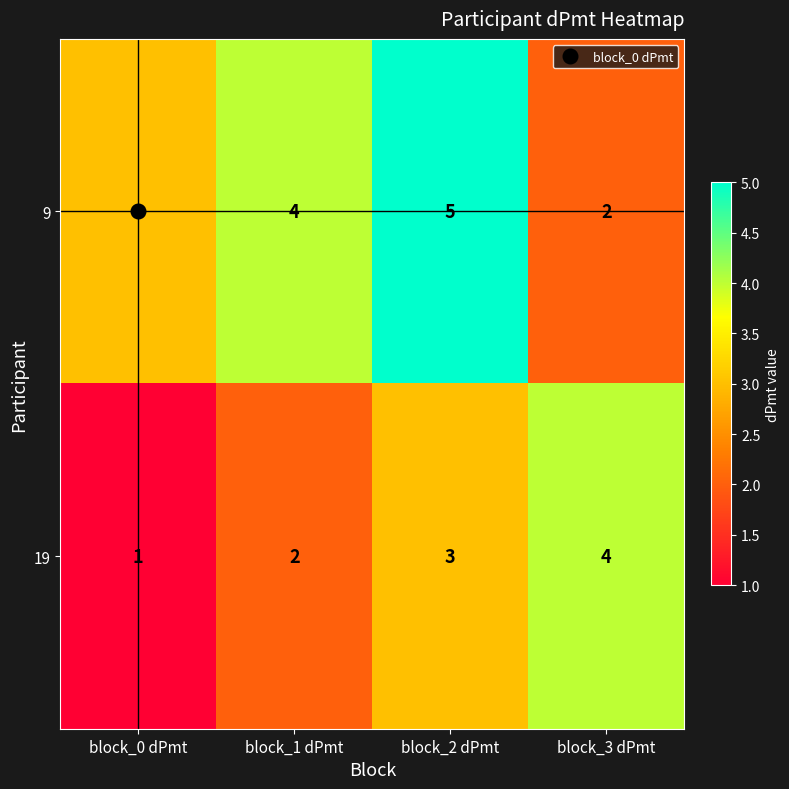

List the series in order of their peak value, highest first.

9, 19